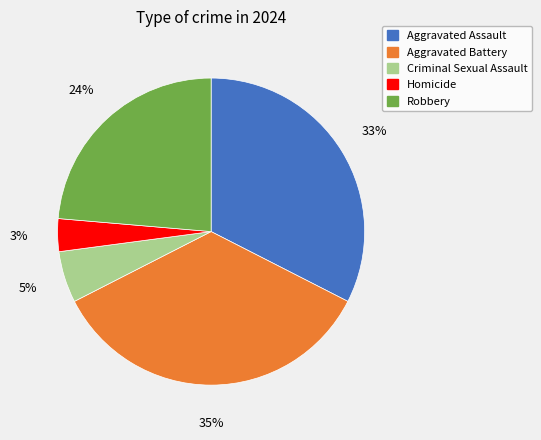

Which slice is the largest?

Aggravated Battery